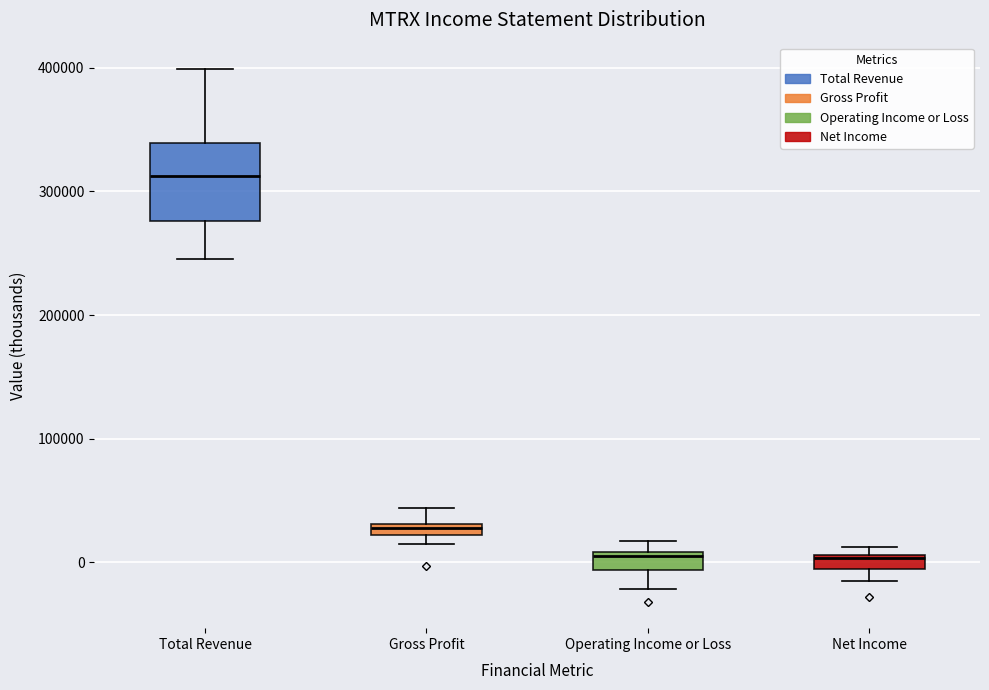

Where does the median line of the box for Net Income sit on the y-axis? The values are not printed on the chart, so give them approximately, as read against the axis.

0